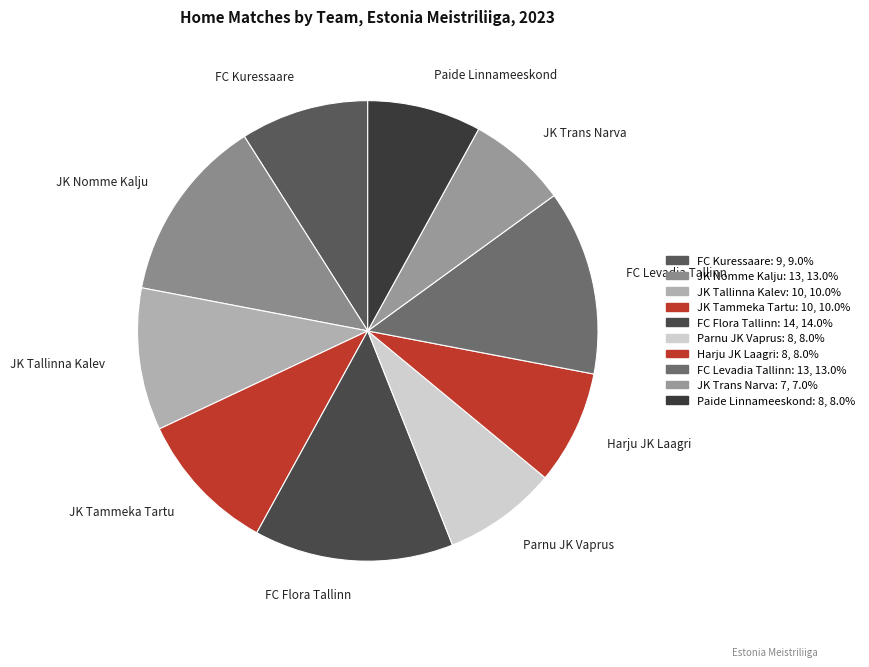

What is the smallest slice in the pie chart?

JK Trans Narva